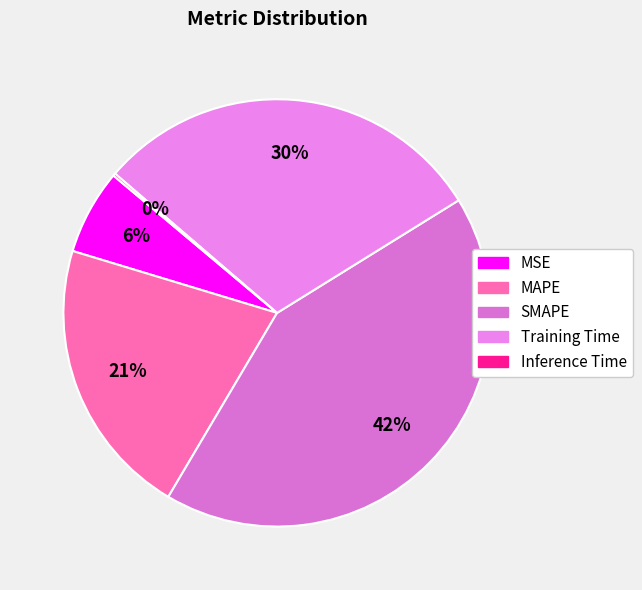

Does MSE represent more than half of the total?

No